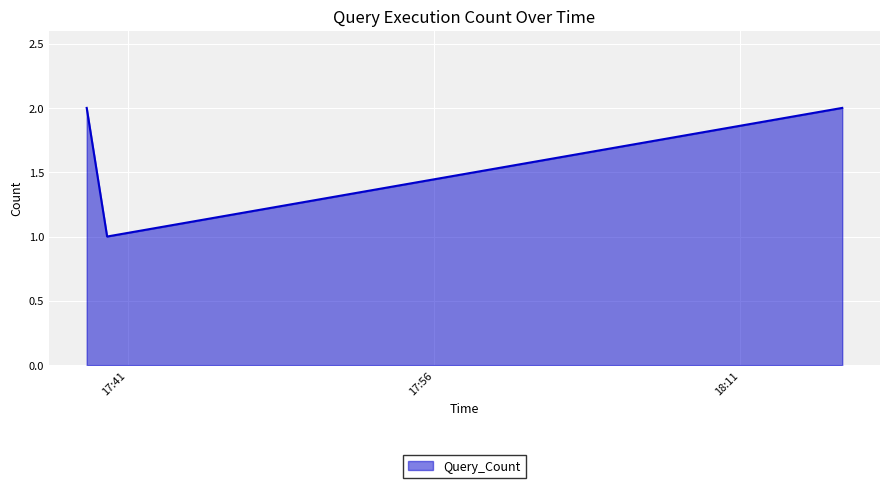

What is the sum of all values?

5